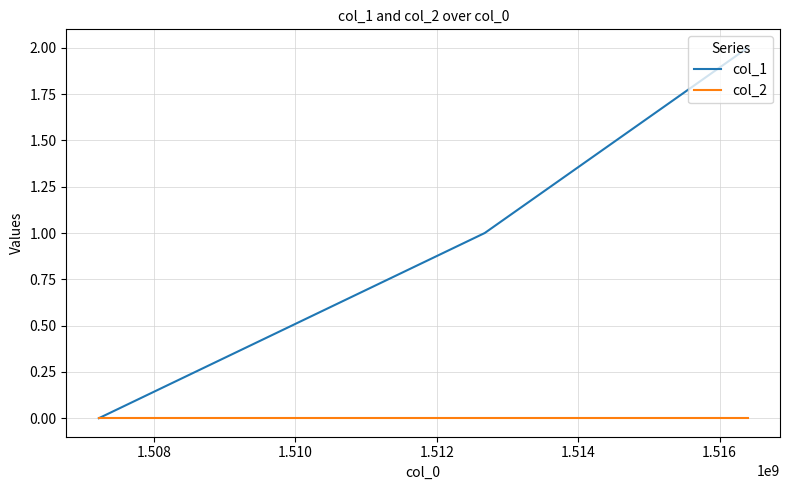

Reading left to right, what are all the values shown in this chart?

col_1: 0	1	2
col_2: 0	0	0